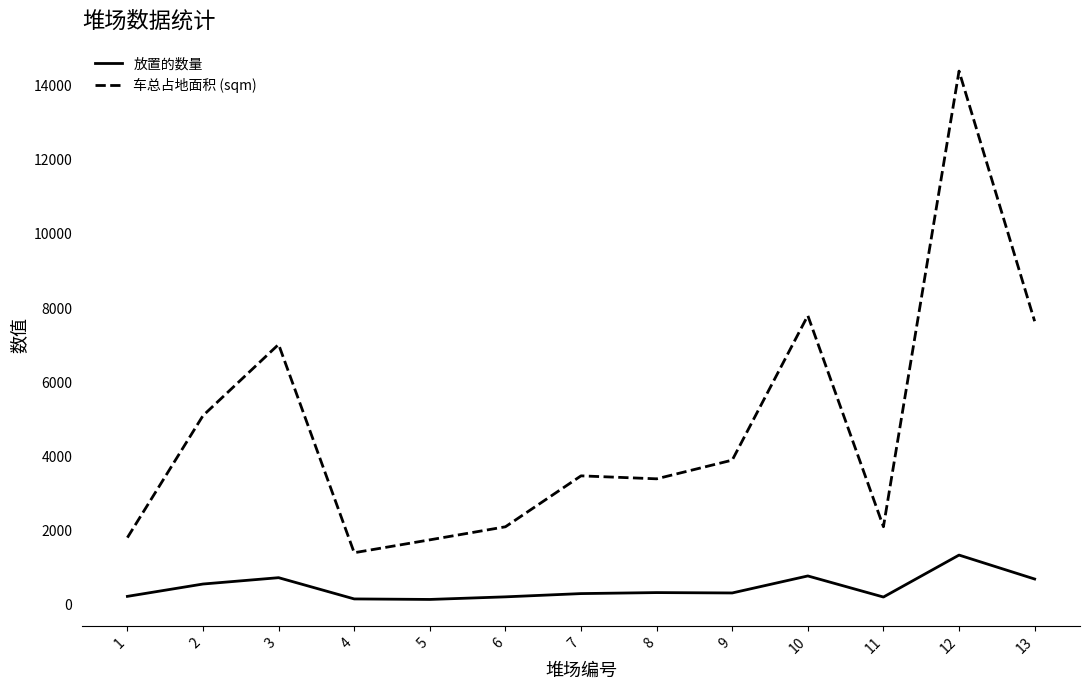

Count the number of categories in the chart.

13